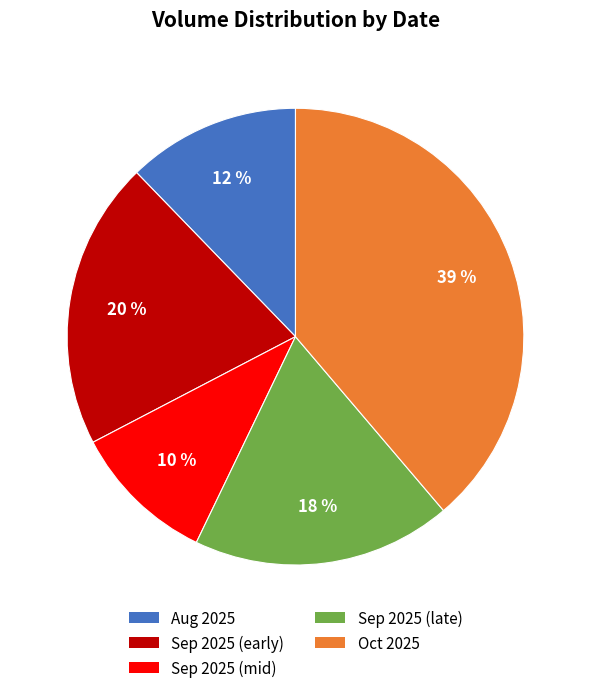

To the nearest percent, what is the average slice percentage?

20%